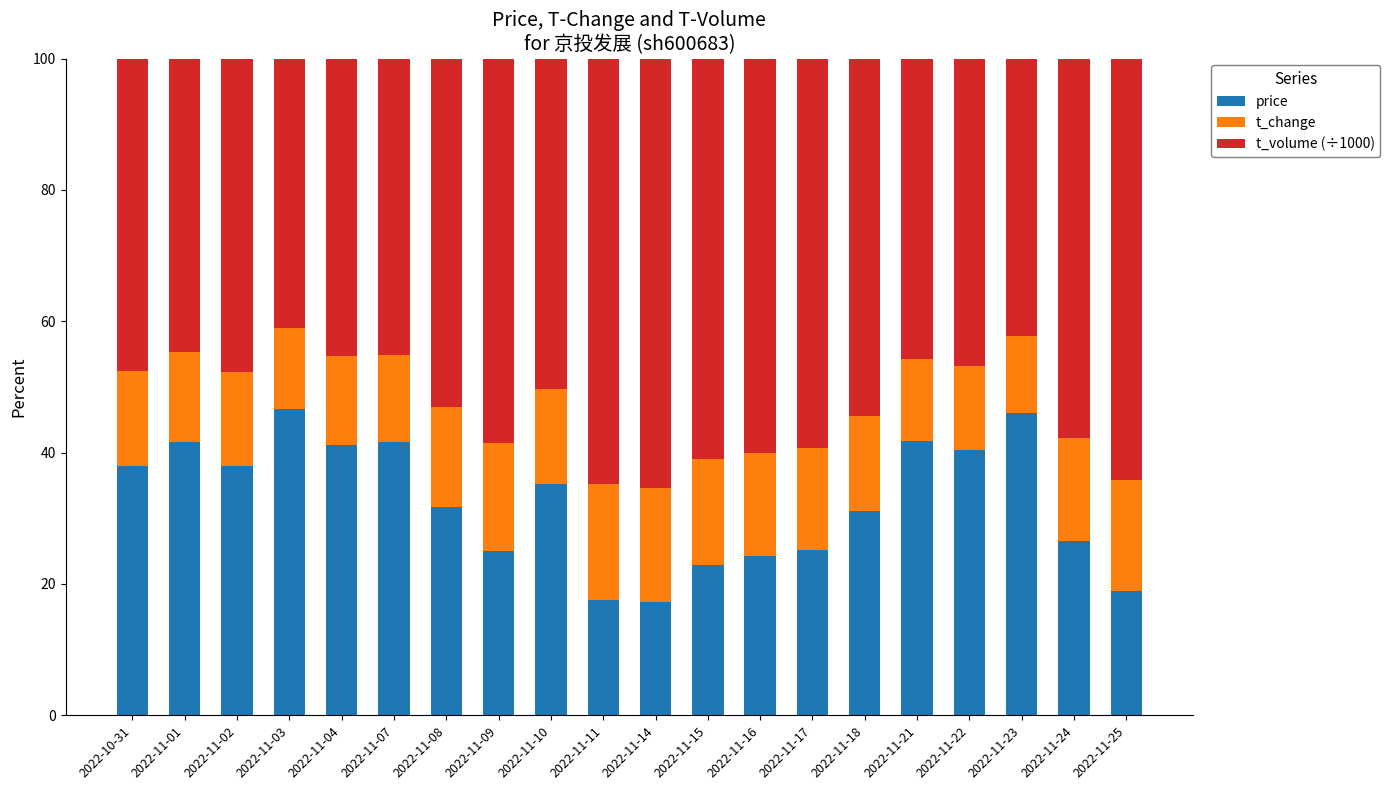

What is the total value across all series at 2022-11-21?

100.0